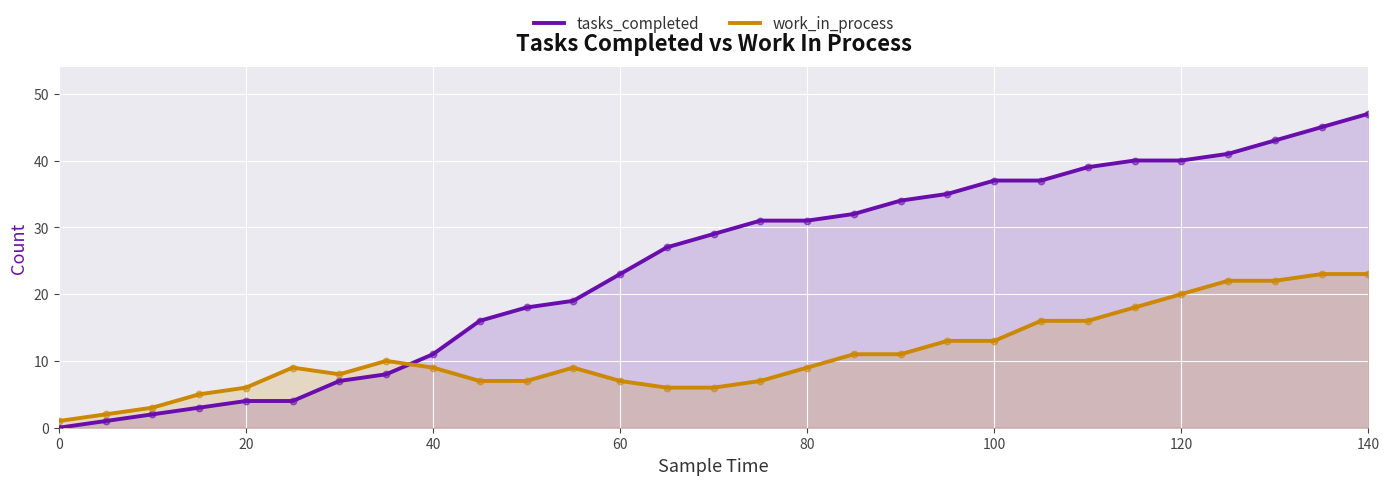

Which series reaches the maximum Y coordinate?

tasks_completed